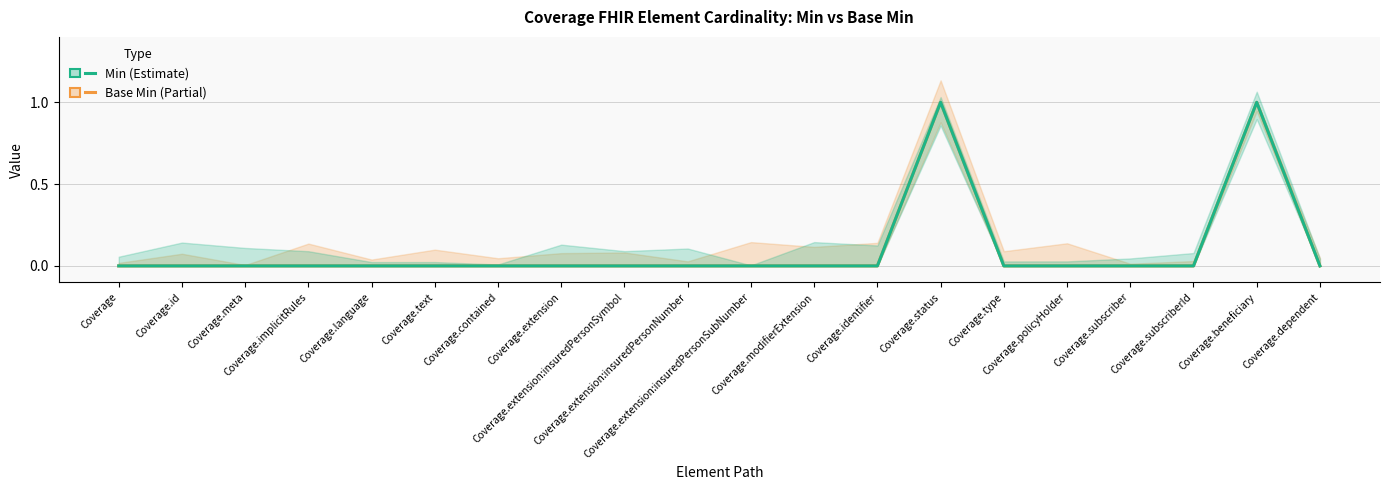

What is the maximum value shown in the chart?

1